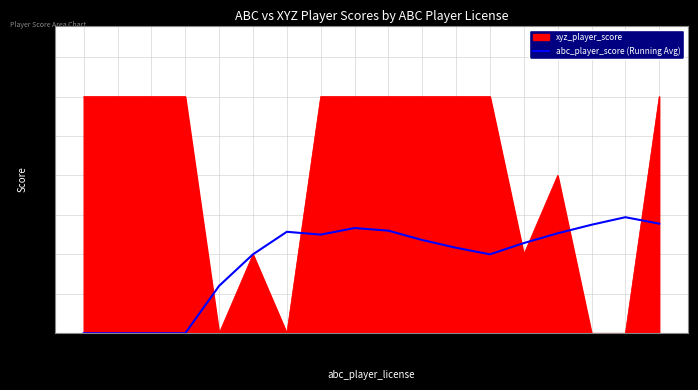

Does the chart have visible grid lines?

Yes